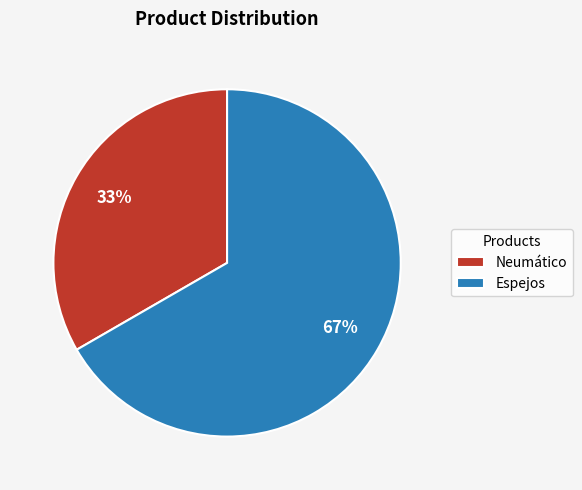

How many segments does this pie chart have?

2